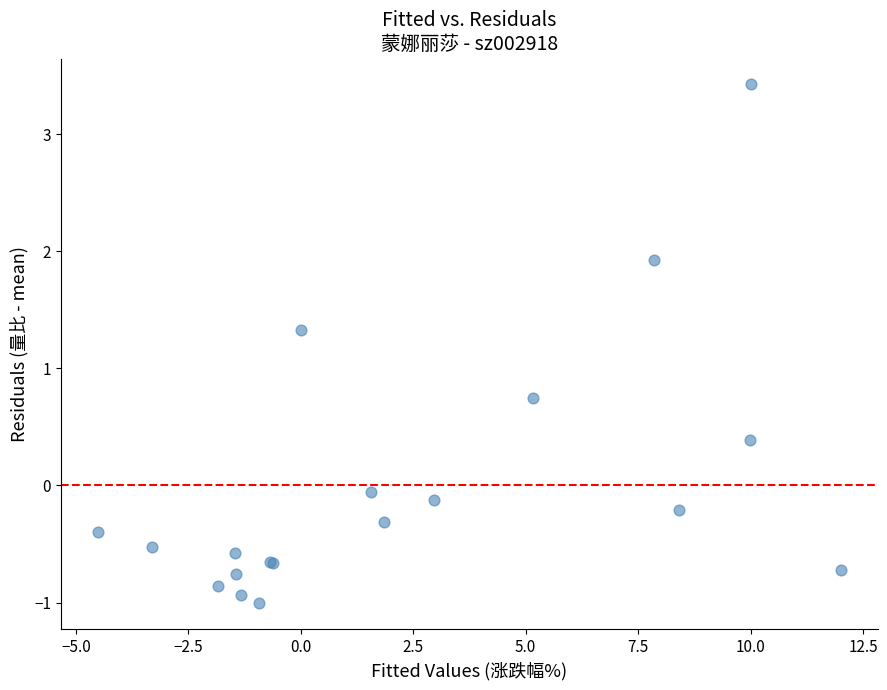

What Y value in the scatter plot is closest to 1?

0.7